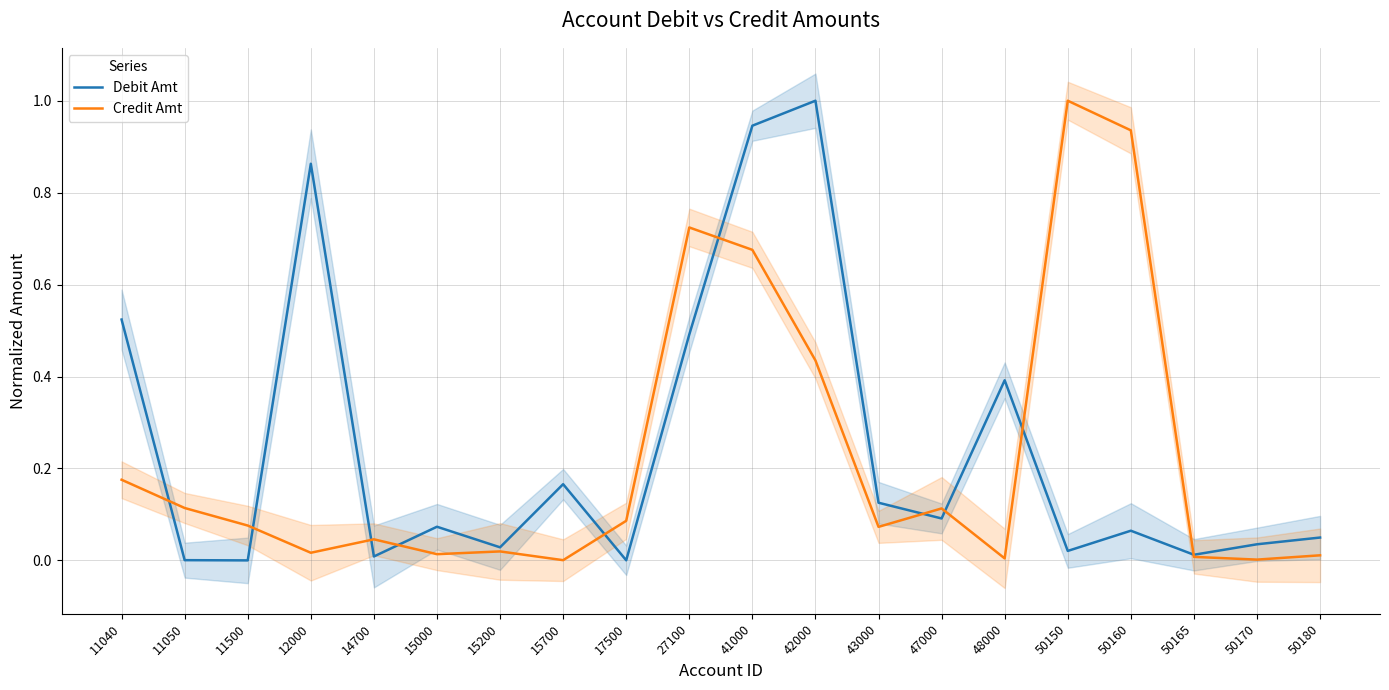

Rank the categories by Debit Amt value from highest to lowest.

42000, 41000, 12000, 11040, 27100, 48000, 15700, 43000, 47000, 15000, 50160, 50180, 50170, 15200, 50150, 50165, 14700, 11050, 17500, 11500